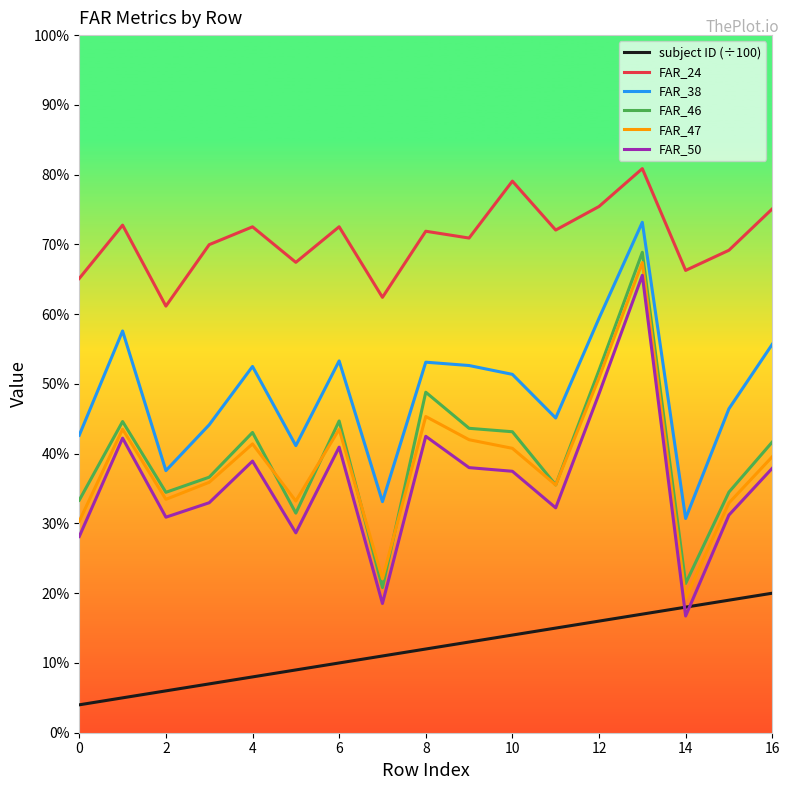

What are all the series names shown in the legend?

subject ID (÷100), FAR_24, FAR_38, FAR_46, FAR_47, FAR_50